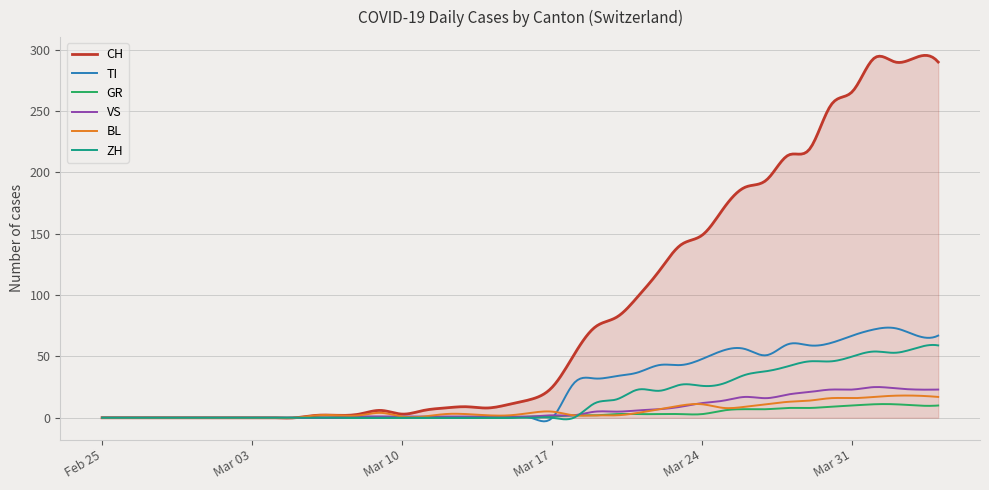

After their last crossing, which series has the higher values: TI or VS?

TI